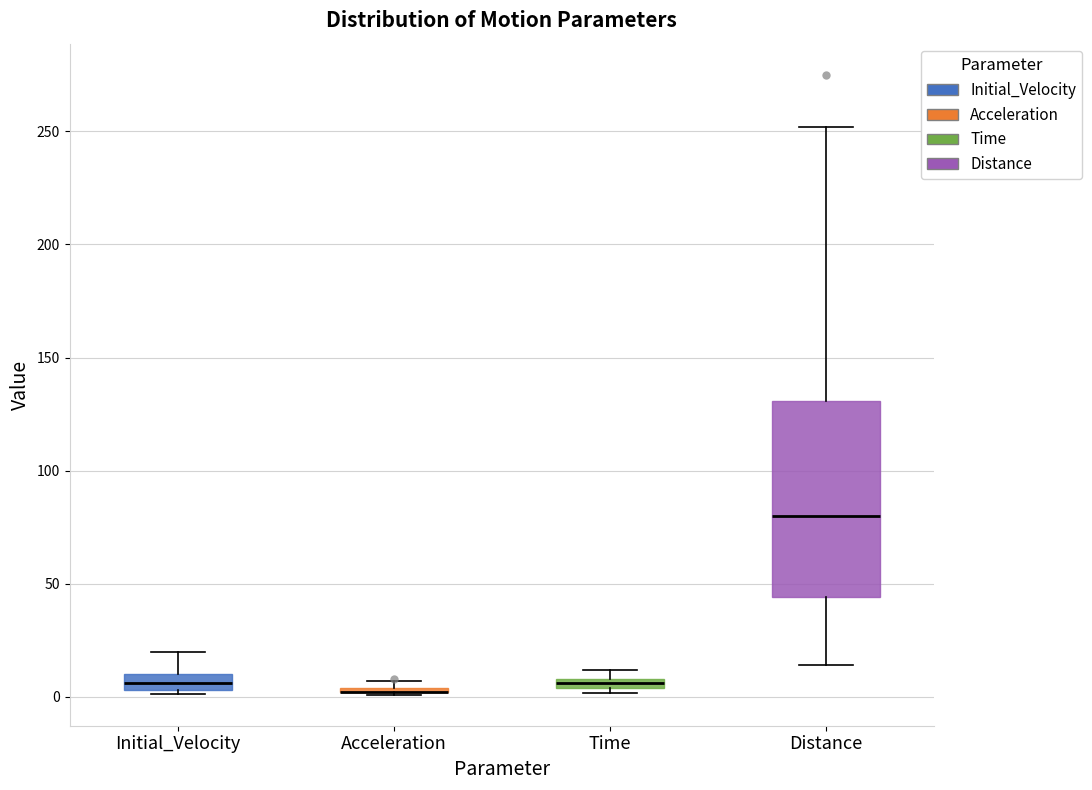

Which box is the tallest, from its lower edge to its upper edge?

Distance